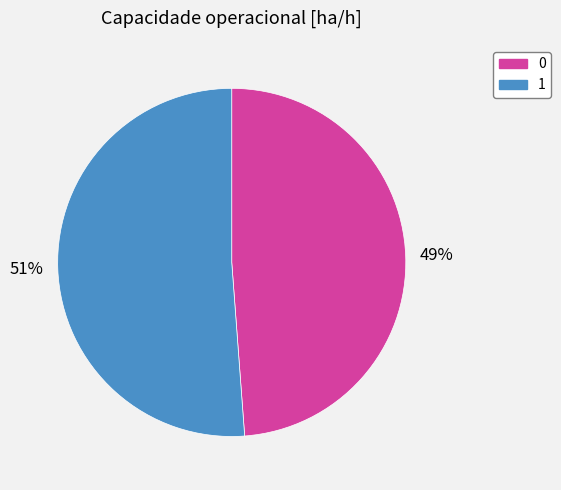

To the nearest percent, what is the average slice percentage?

50%